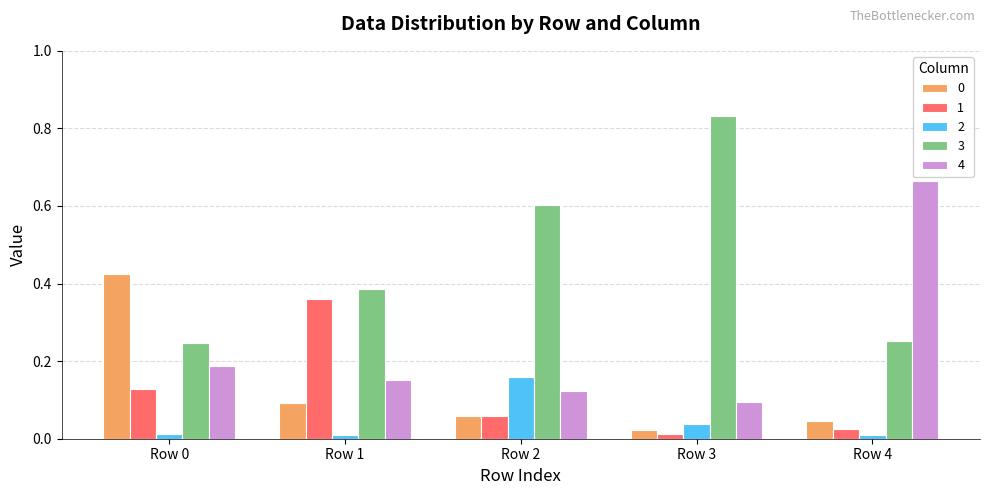

At which label does 0 reach its minimum?

Row 3